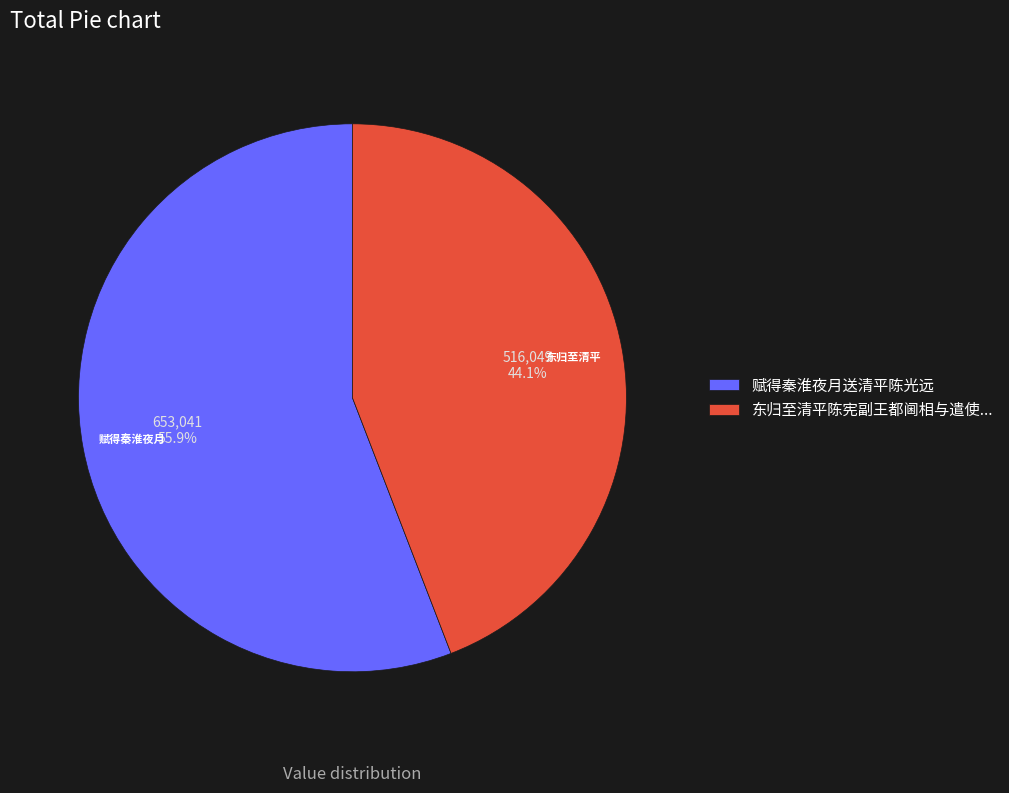

Rank the categories by value from highest to lowest.

赋得秦淮夜月送清平陈光远, 东归至清平陈宪副王都阃相与遣使...